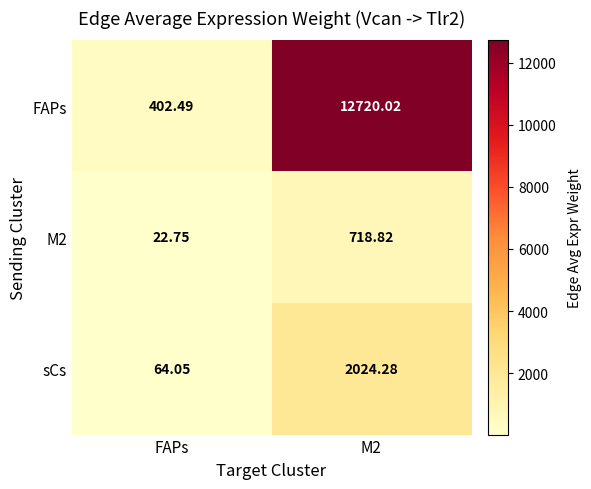

Which series has the largest total across all categories?

FAPs